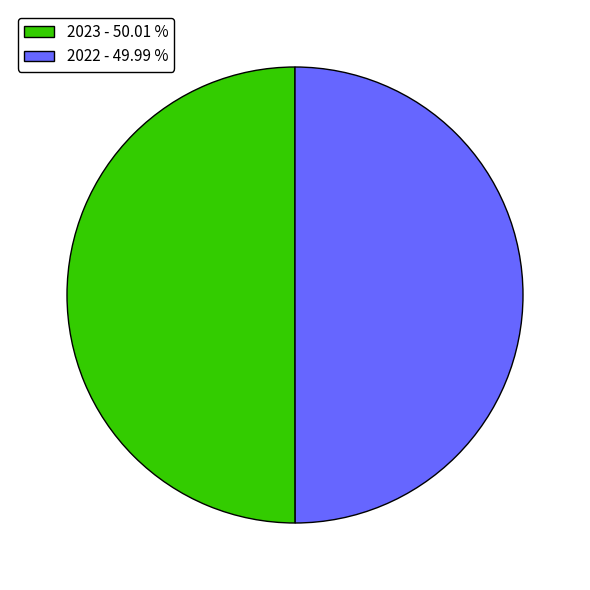

Approximately how many times larger is the value at 2022 - 49.99 % compared to 2023 - 50.01 %?

1.0